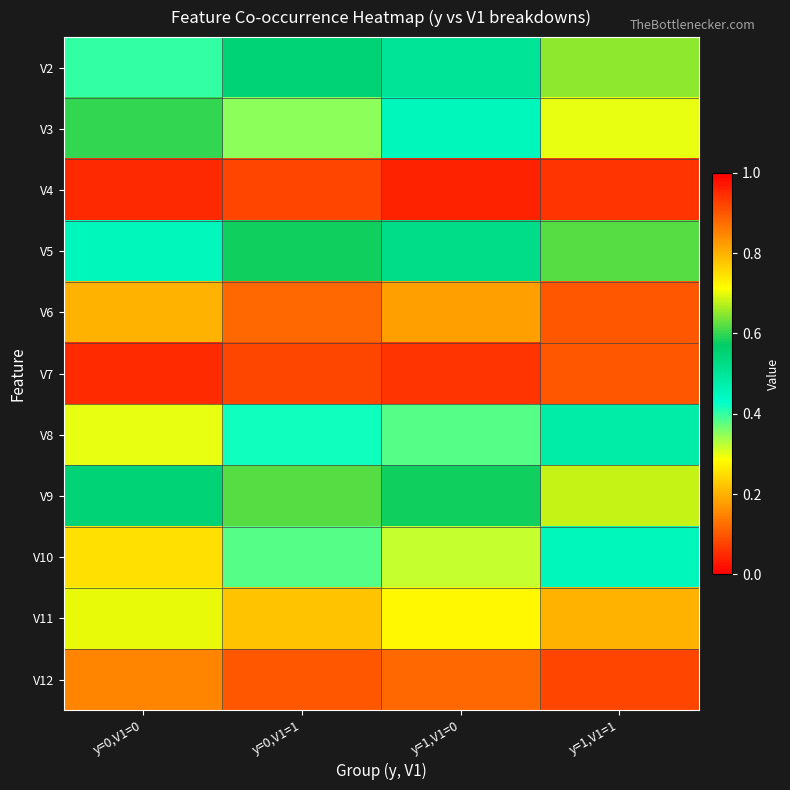

At how many categories does at least one series exceed 0?

4